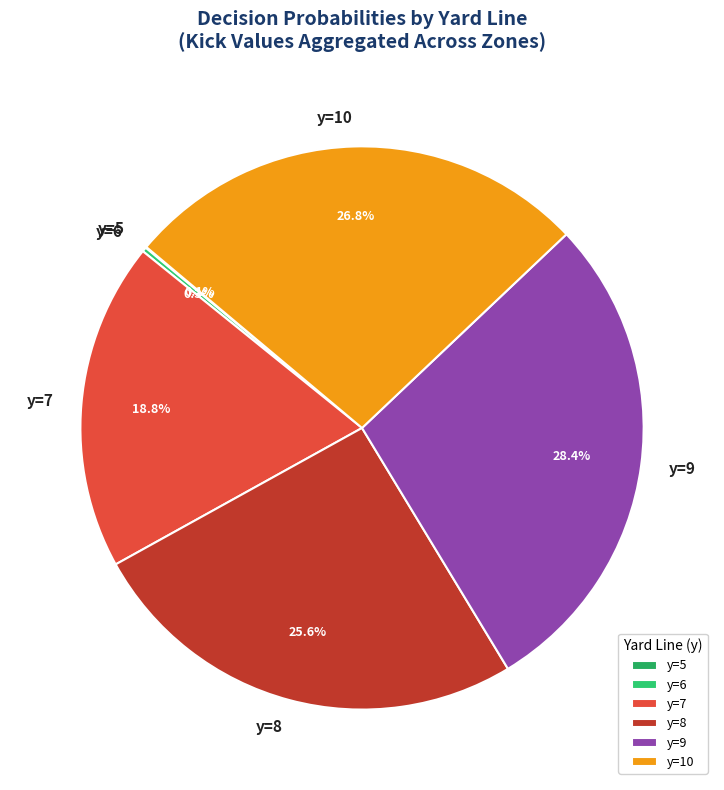

What percentage is the y=9 slice, to the nearest percent?

28%